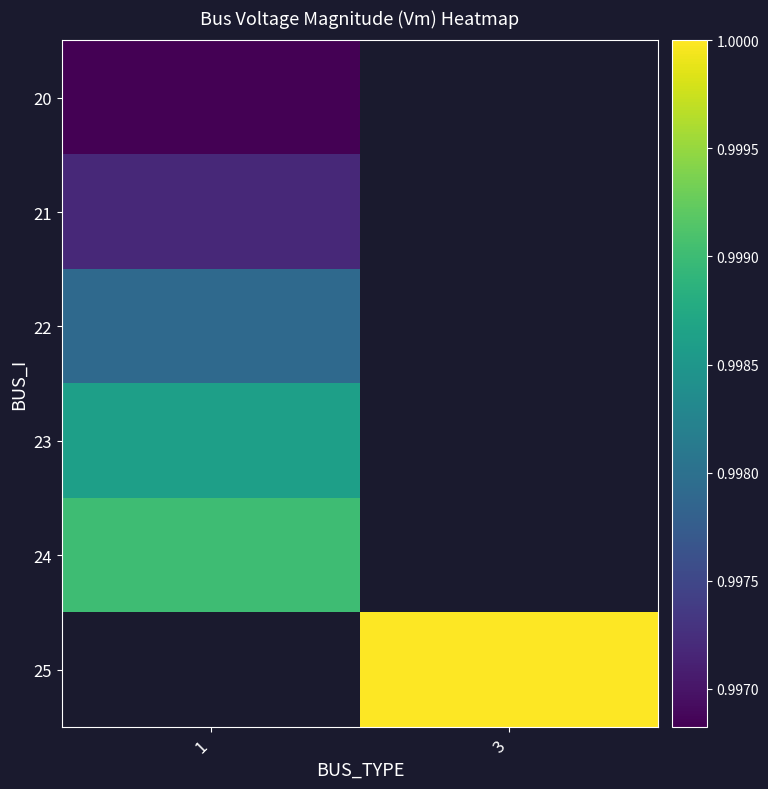

List the series in order of their overall mean, lowest first.

20, 21, 22, 23, 24, 25